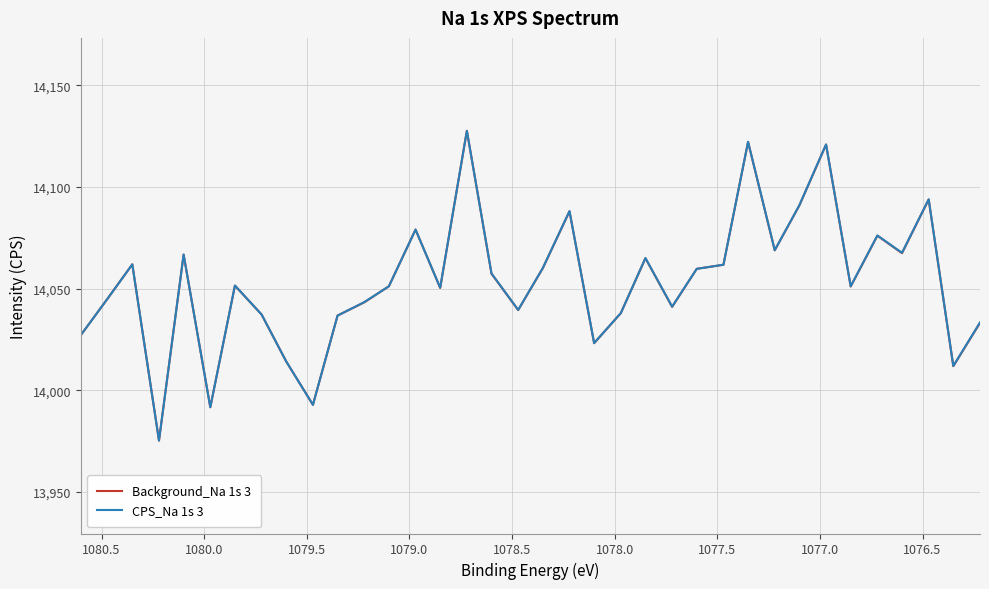

What is the sum of all CPS_Na 1s 3 values?

505922.0